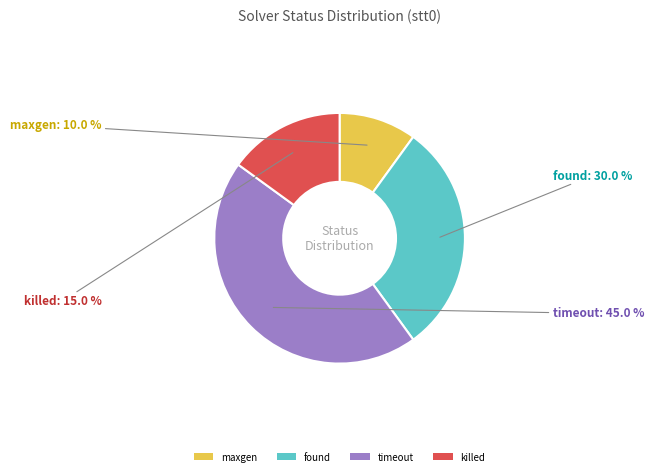

Is there any slice that represents more than half of the pie?

No